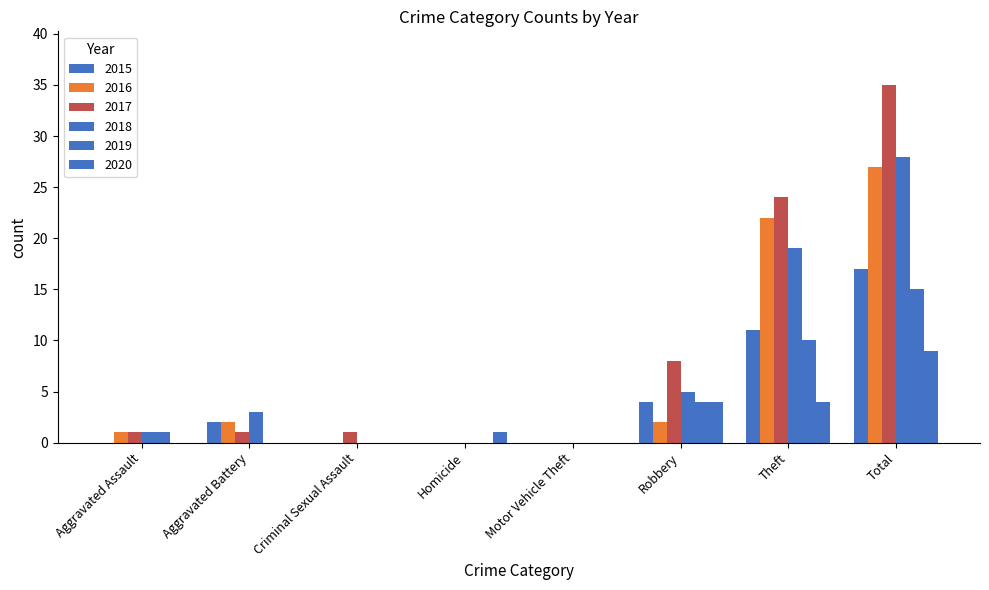

Reading right to left, extract all data points from this chart.

2015: 17	11	4	0	0	0	2	0
2016: 27	22	2	0	0	0	2	1
2017: 35	24	8	0	0	1	1	1
2018: 28	19	5	0	0	0	3	1
2019: 15	10	4	0	0	0	0	1
2020: 9	4	4	0	1	0	0	0